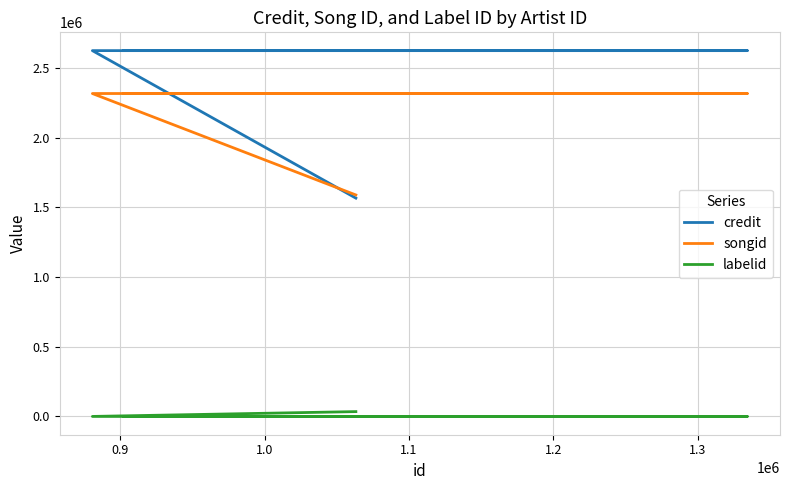

What is the greatest value displayed?

2622954